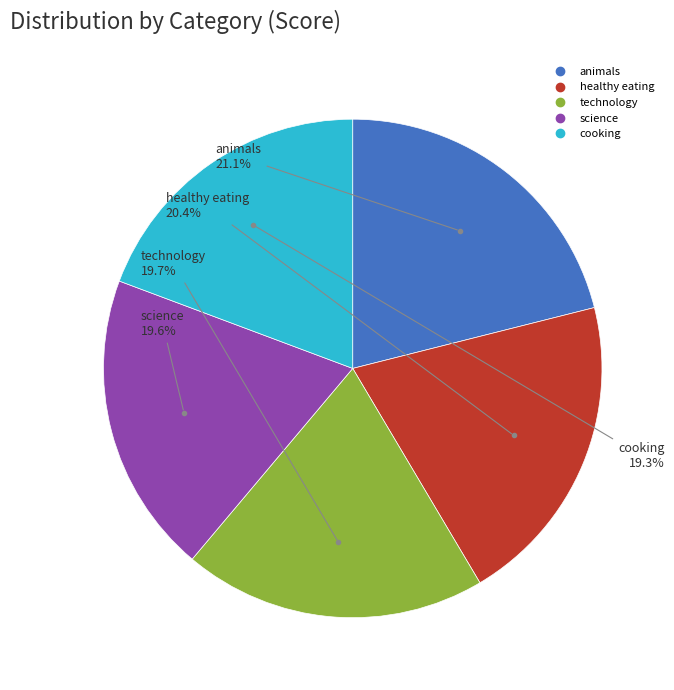

Which has a higher value, healthy eating or science?

healthy eating